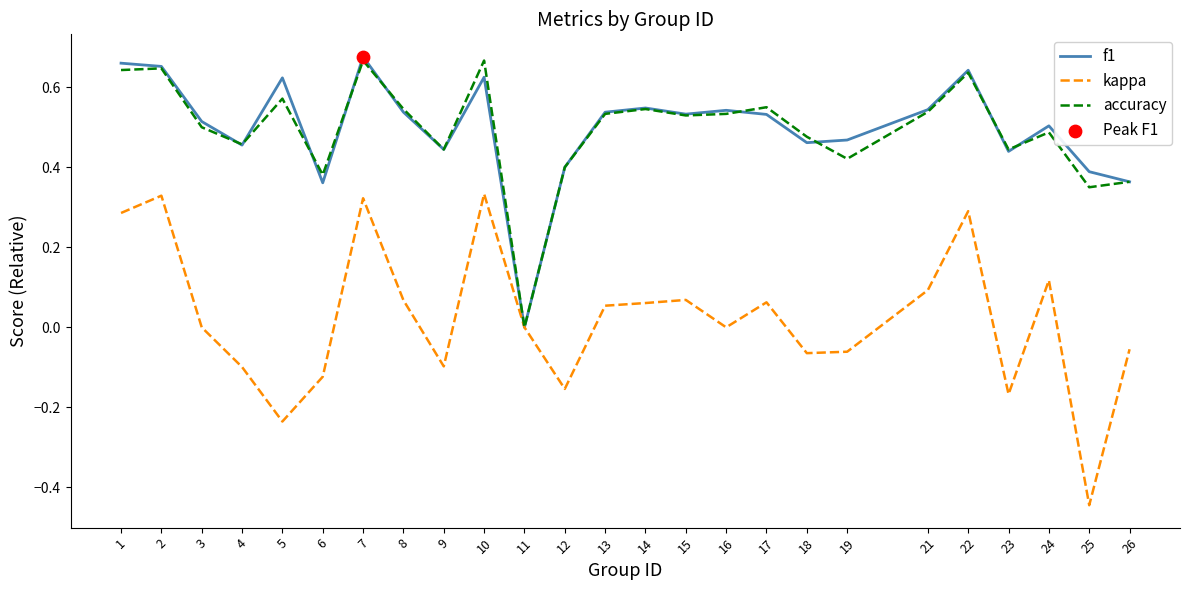

Which series changed the most between 13 and 22?

kappa